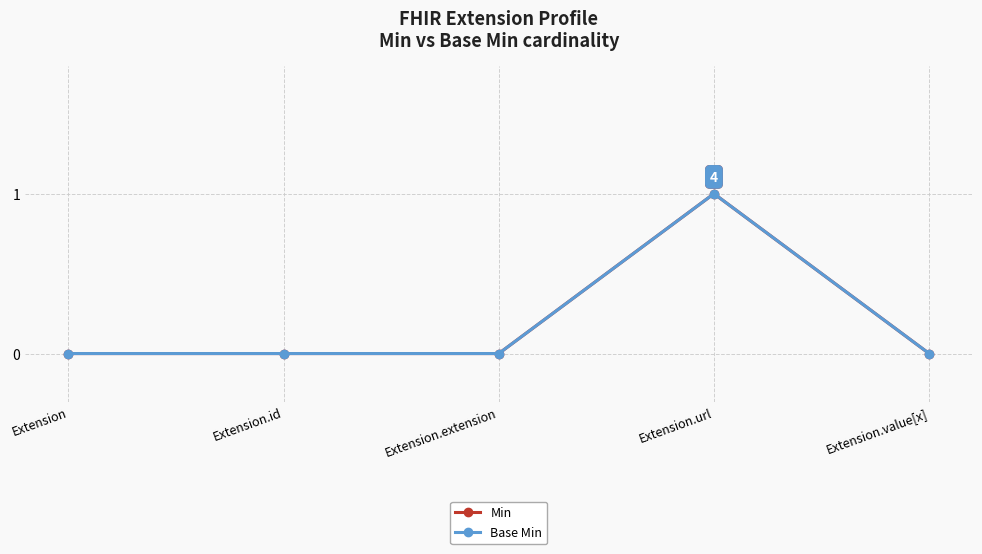

List the labels in order of Min value, smallest first.

Extension, Extension.id, Extension.extension, Extension.value[x], Extension.url